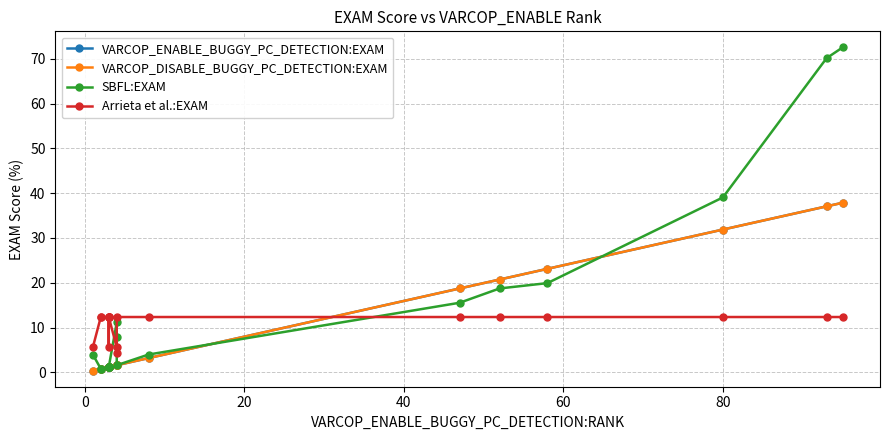

True or false: VARCOP_ENABLE_BUGGY_PC_DETECTION:EXAM has more than 2 points higher than both neighbors.

False